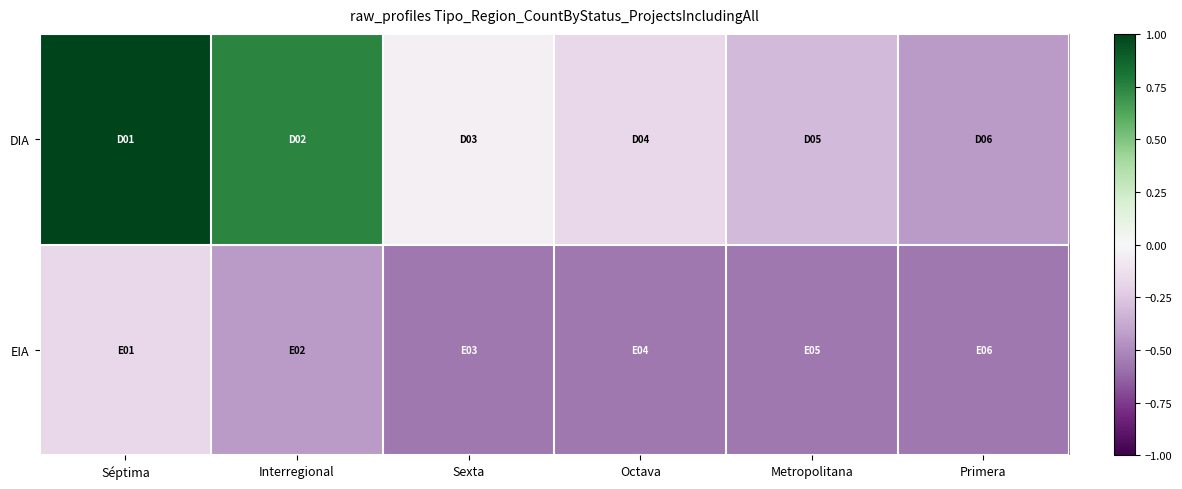

Rank the series at Séptima from highest to lowest value.

DIA, EIA